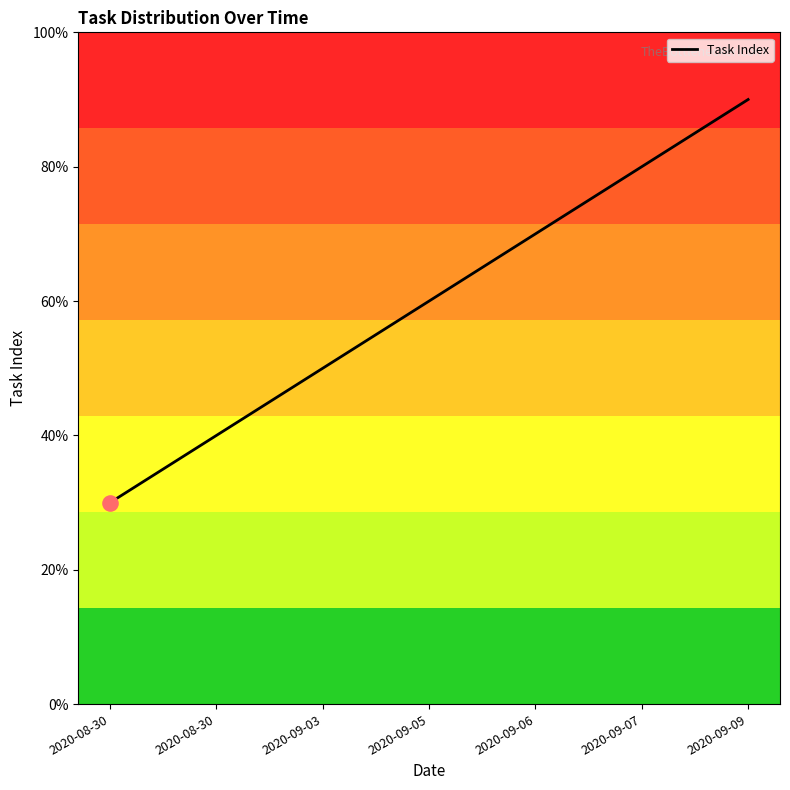

What is the ratio of the value at 2020-09-05 to the value at 2020-09-03?

1.2